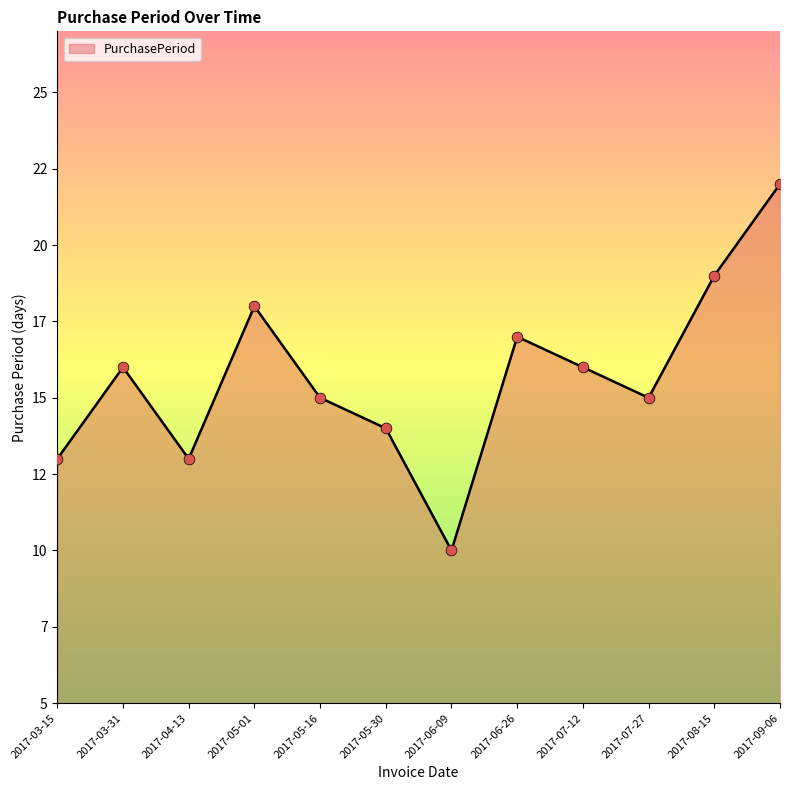

What is the change in value from 2017-08-15 to 2017-09-06?

+3